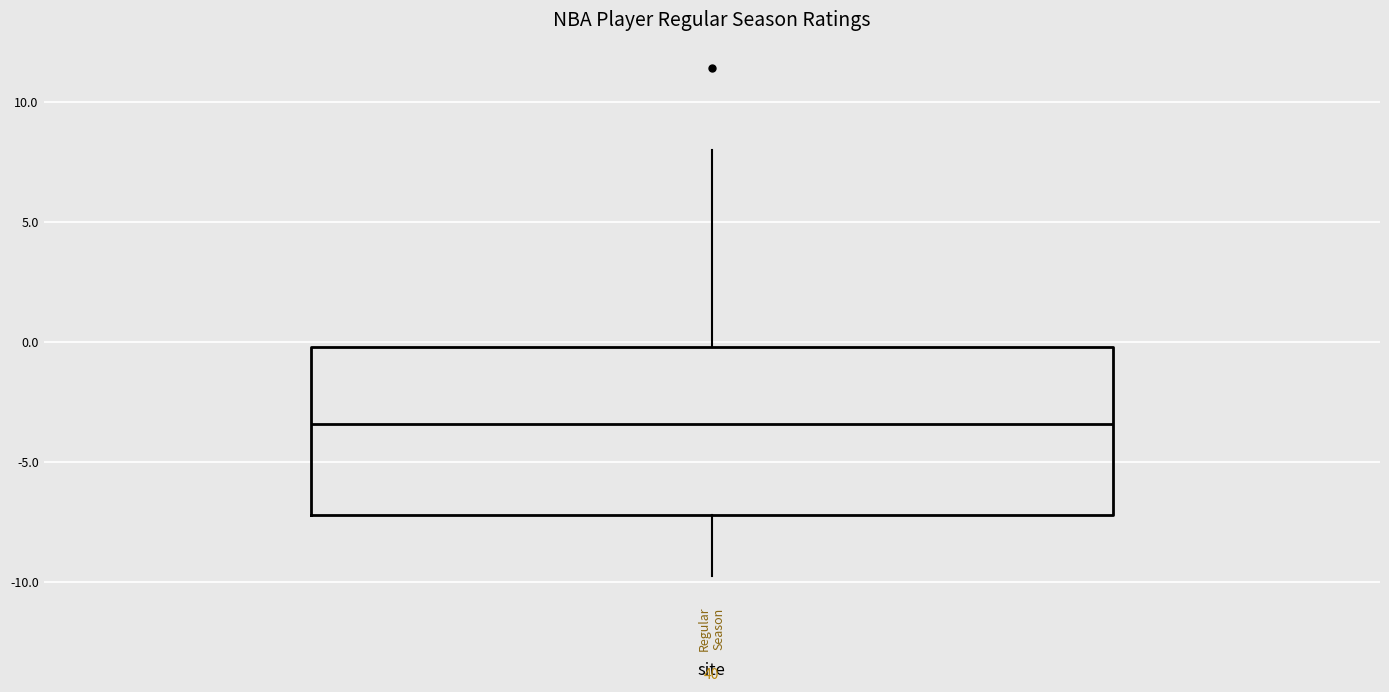

Where is the upper edge of the box for Regular Season on the y-axis? The values are not printed on the chart, so give them approximately, as read against the axis.

0.0